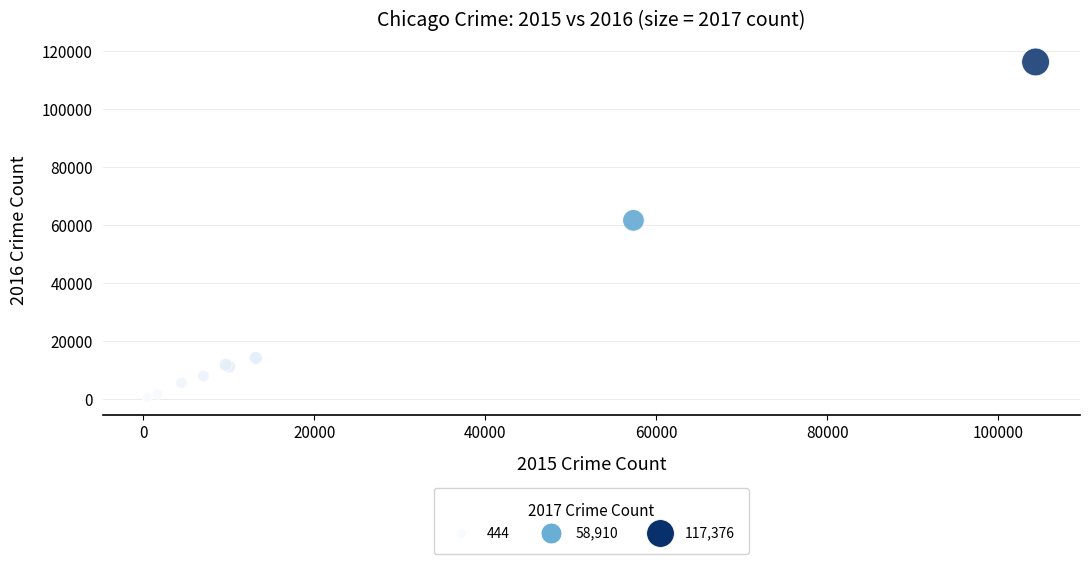

What Y value in the scatter plot is closest to 58311?

61623